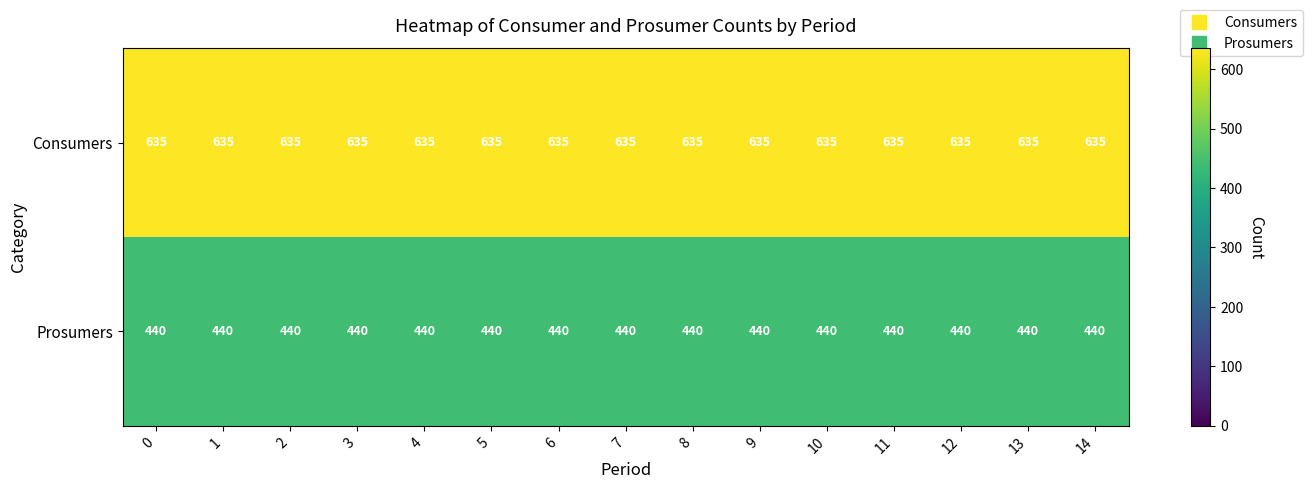

What is the difference between the highest and lowest values at 1?

195